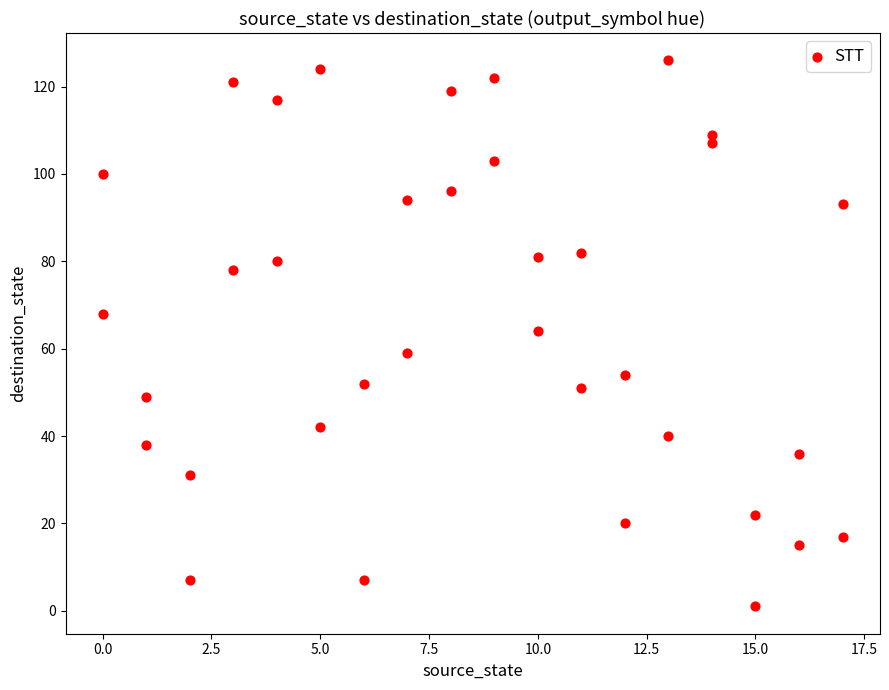

What is the range of Y values (max minus min)?

125